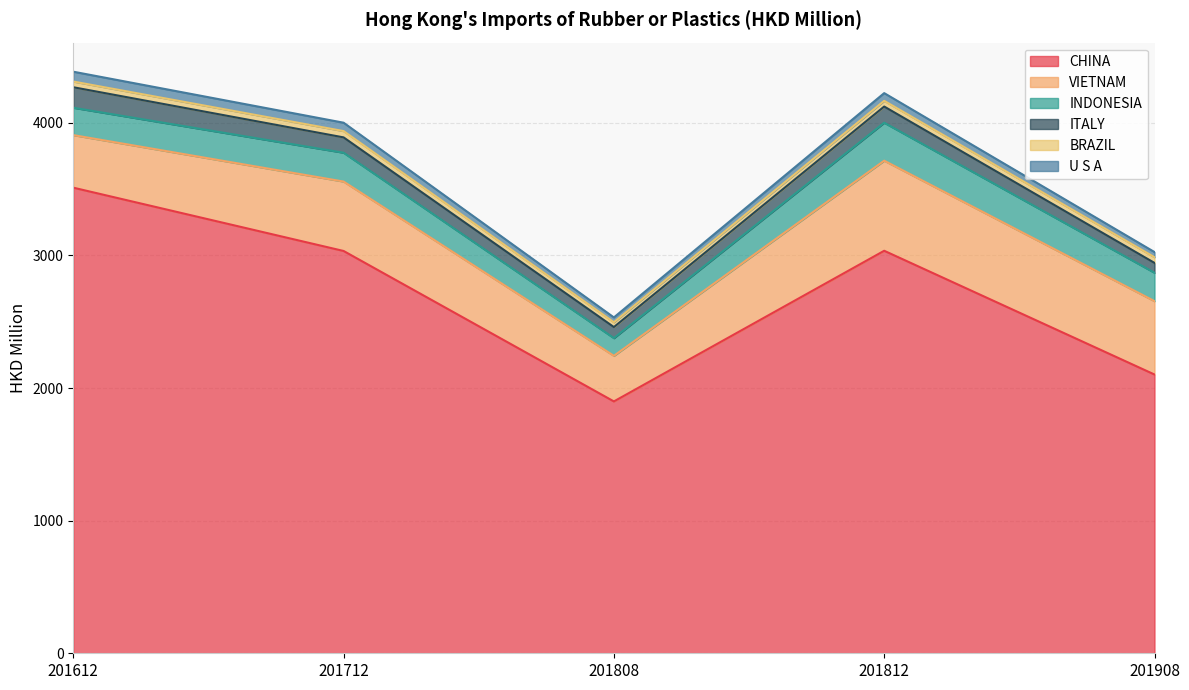

True or false: INDONESIA and CHINA cross at least once.

False